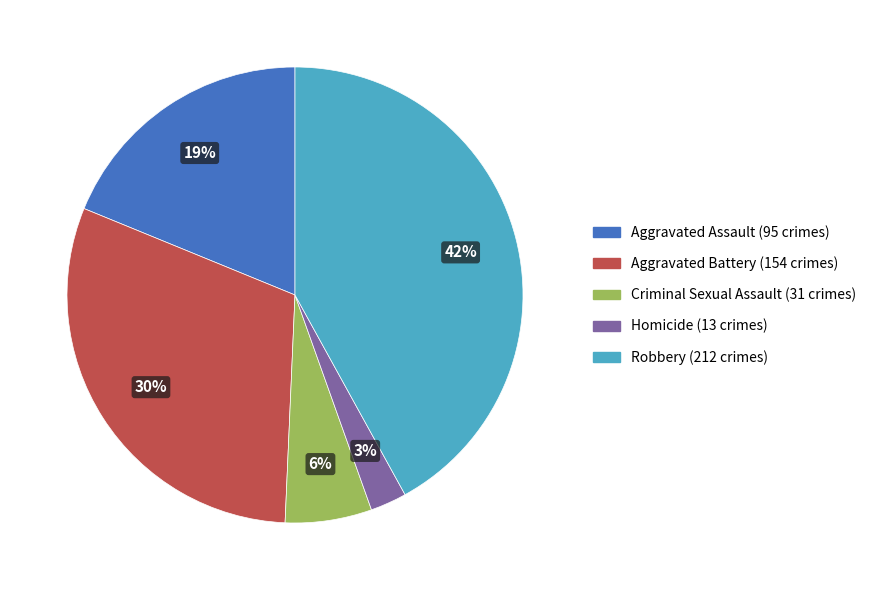

Which slice is the smallest?

Homicide